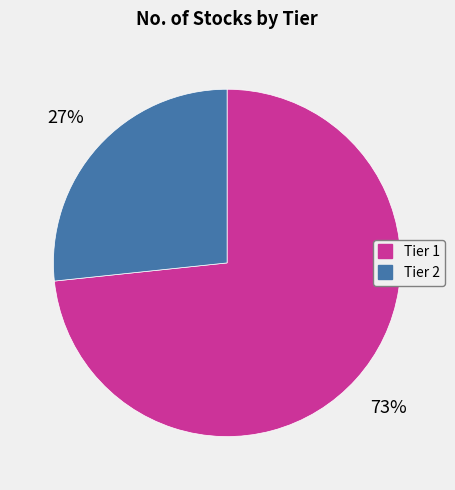

To the nearest percent, what percentage of the pie is Tier 2?

27%